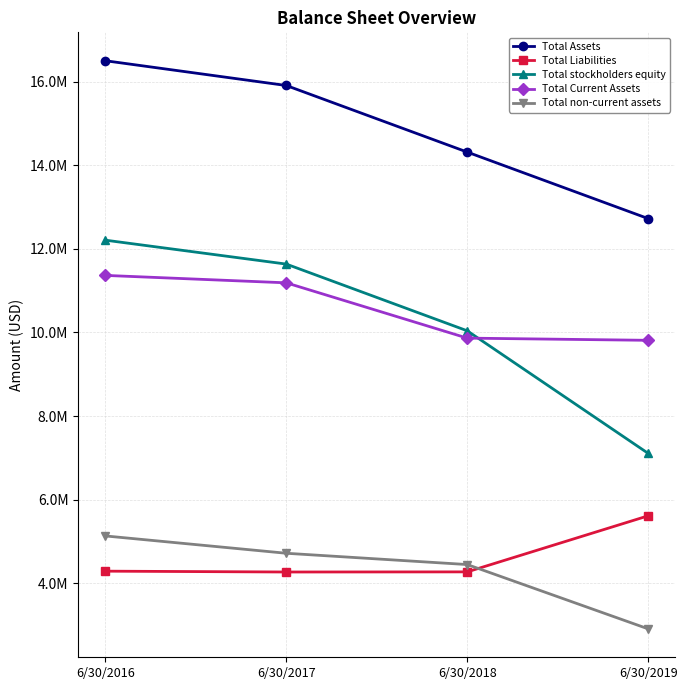

Which series has the largest total across all categories?

Total Assets